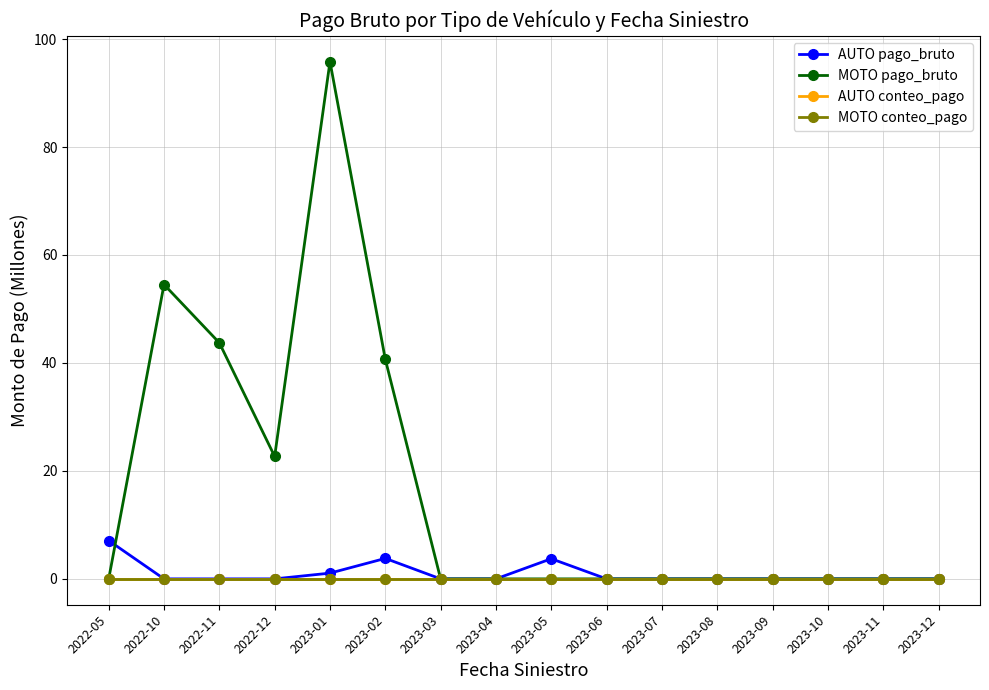

Is this an area chart (filled region under the line)?

No